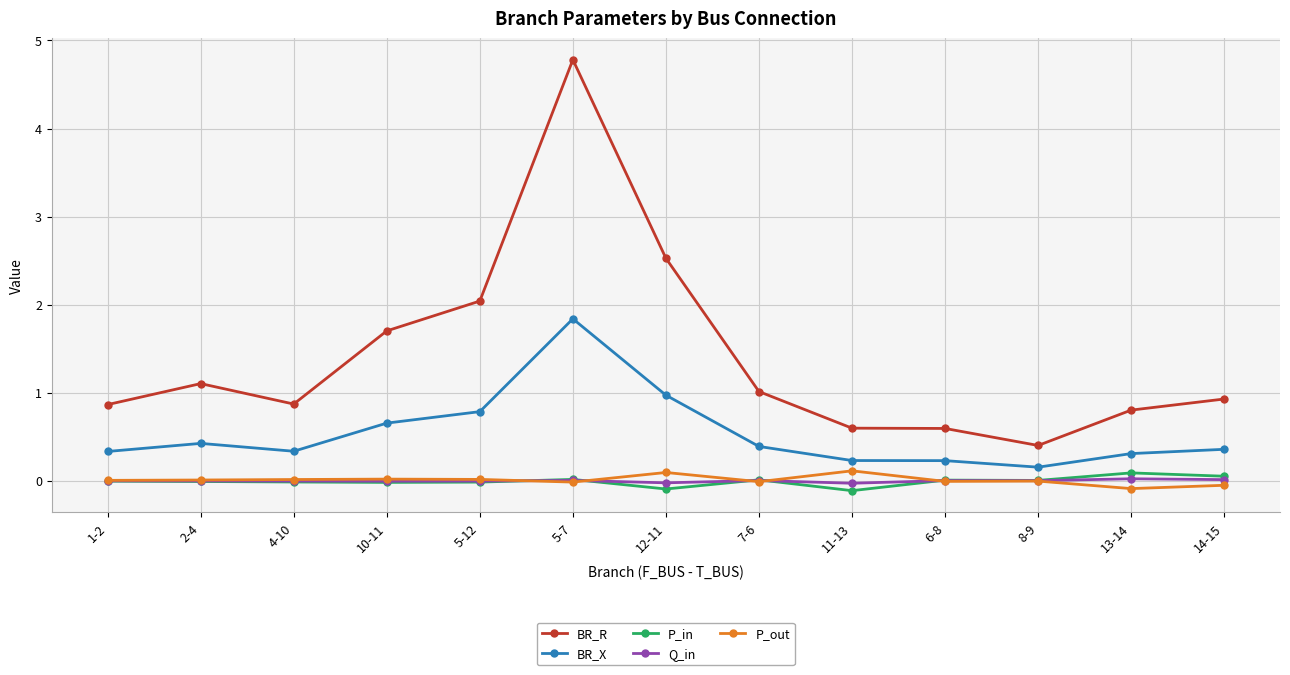

What is the label of the 11th point from the right?

4-10